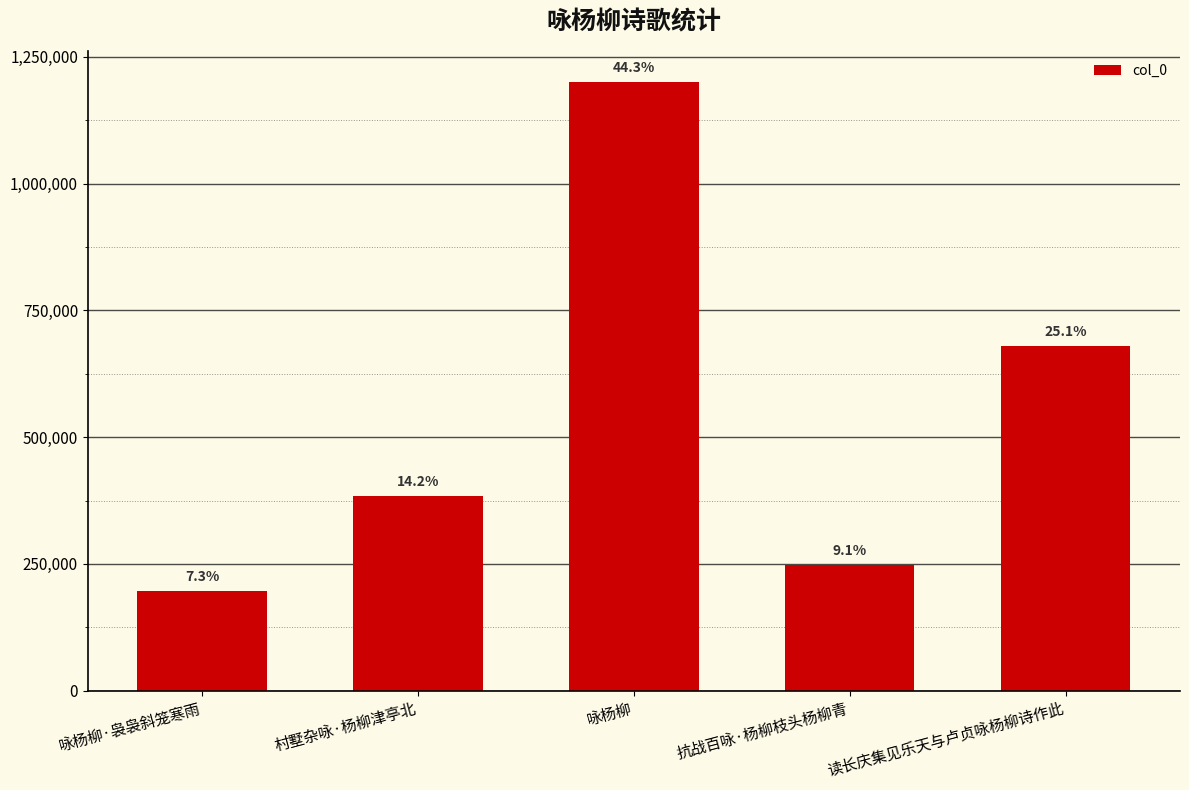

Reading left to right, extract all data points from this chart.

咏杨柳·袅袅斜笼寒雨=196542	村墅杂咏·杨柳津亭北=383996	咏杨柳=1200617	抗战百咏·杨柳枝头杨柳青=247175	读长庆集见乐天与卢贞咏杨柳诗作此=679809